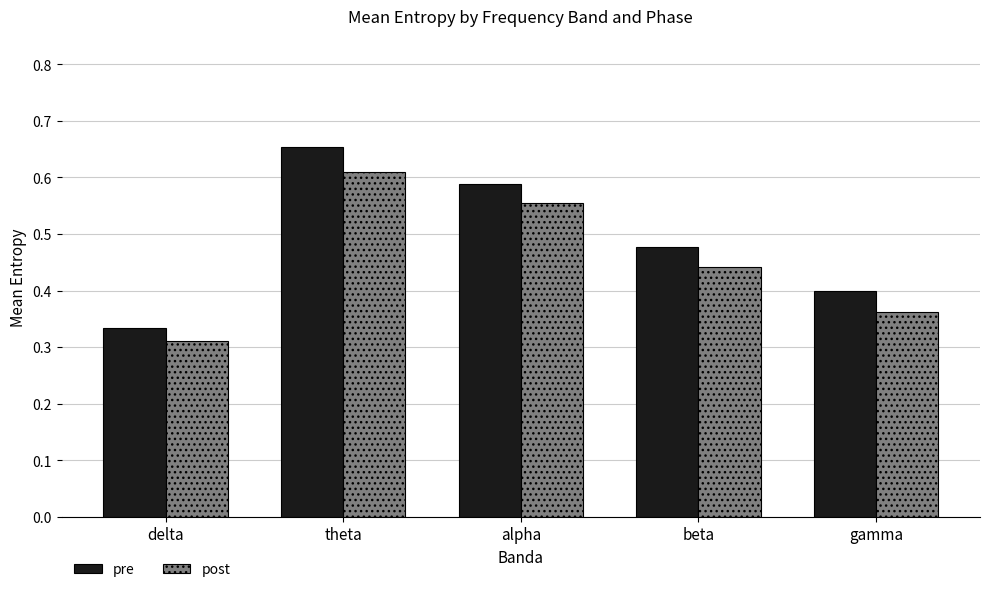

Count the number of categories in the chart.

5